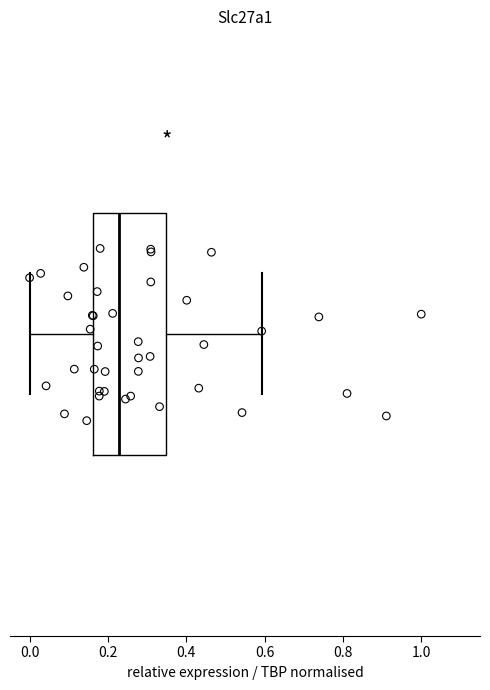

Transcribe this box plot: give where the median line is, the range the box spans, and where the two whiskers end, as read against the x-axis. The values are not printed on the chart, so give them approximately, as read against the axis.

median 0.22, box 0.16 to 0.34, whiskers 0.00 to 0.60